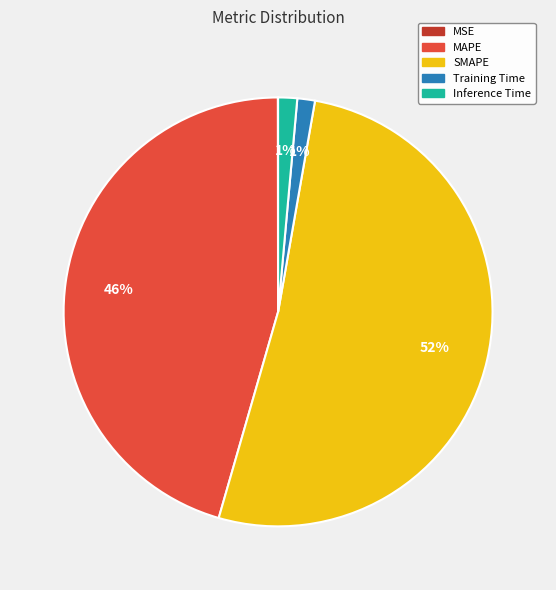

What percentage is the Training Time slice, to the nearest percent?

1%